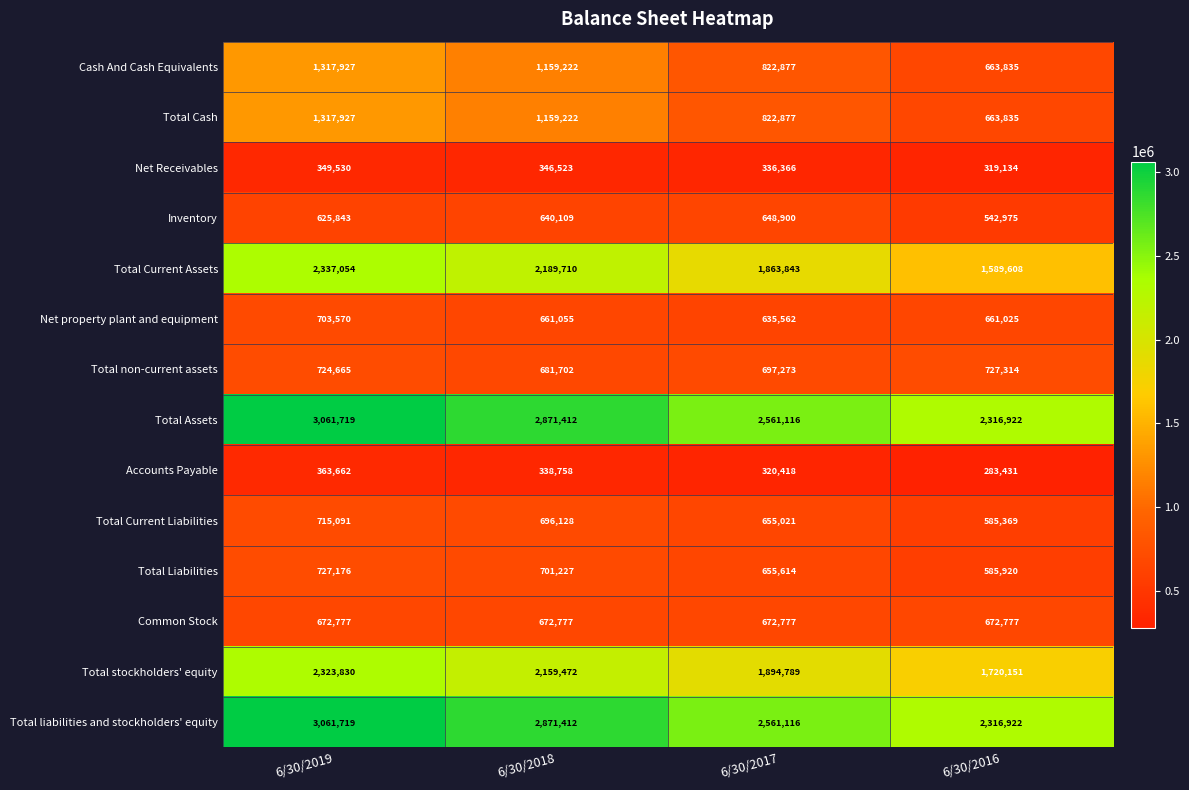

What is the greatest value displayed?

3061719